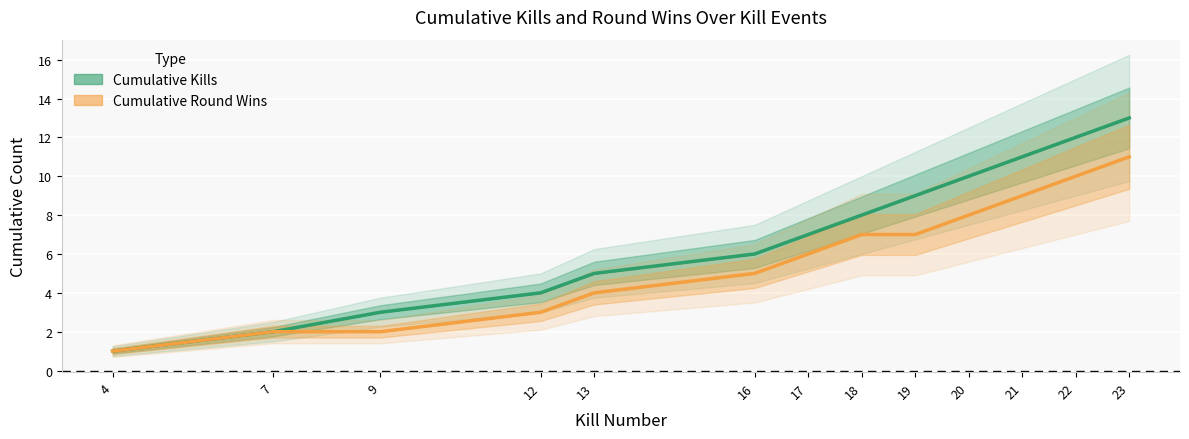

How many data points does each series have?

13